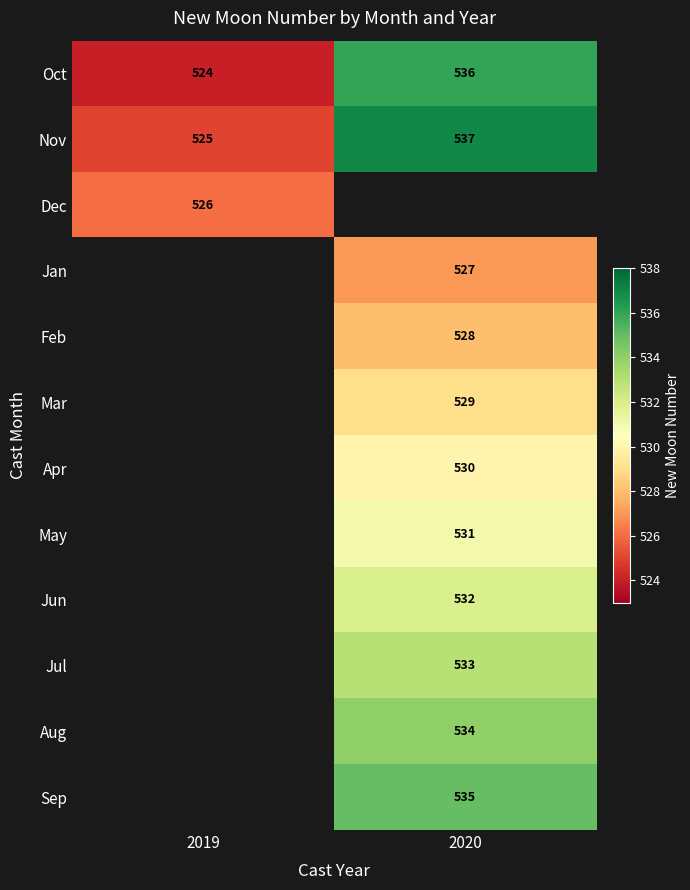

Is the value of Feb at 2020 greater than the value of Jun at 2020?

No